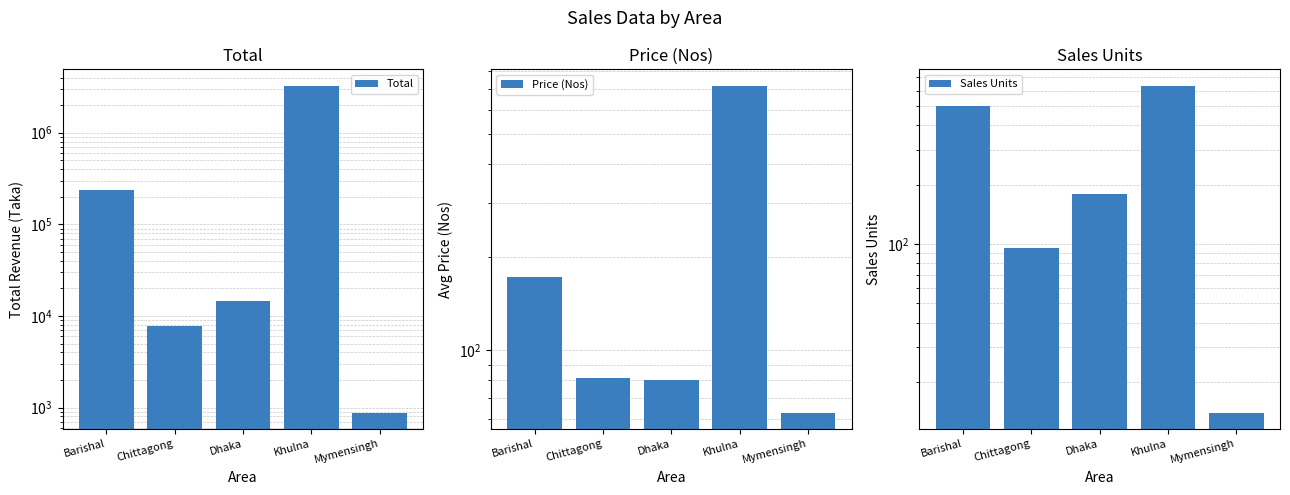

Reading left to right, what are all the values shown in this chart?

Total: Barishal=237876.0	Chittagong=7810.0	Dhaka=14407.0	Khulna=3260136.0	Mymensingh=882.0
Price (Nos): Barishal=172.2	Chittagong=81.7	Dhaka=80.2	Khulna=717.3	Mymensingh=63.0
Sales Units: Barishal=503.0	Chittagong=95.0	Dhaka=180.0	Khulna=635.0	Mymensingh=14.0